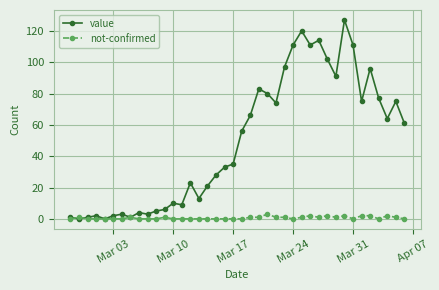

What is the maximum value shown in the chart?

127